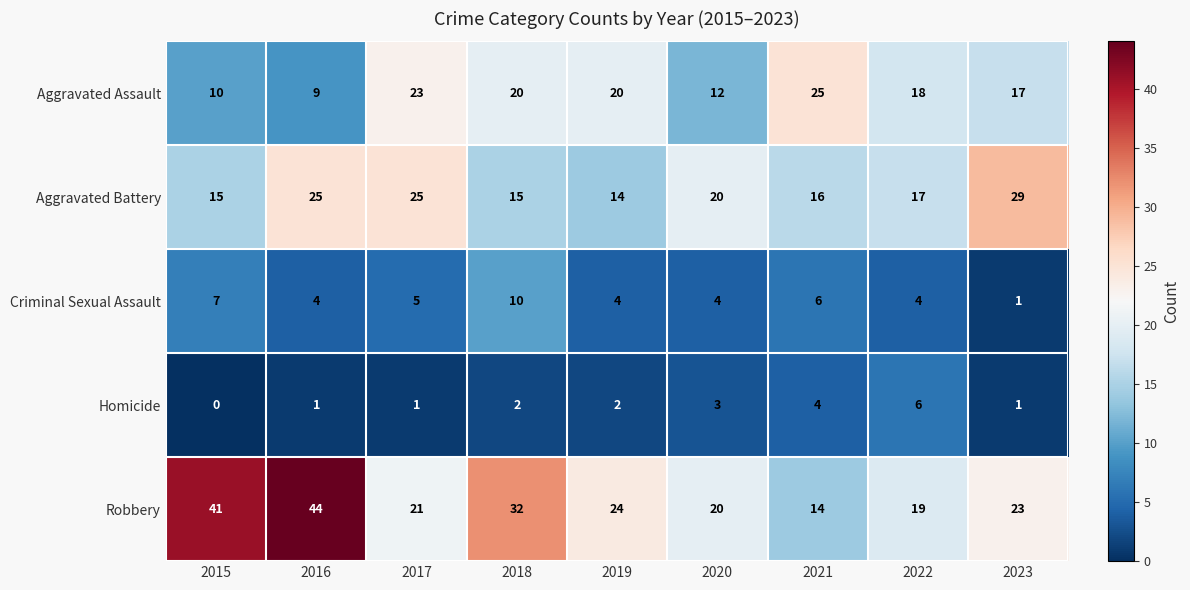

At which category does the chart reach its minimum across all series?

2015